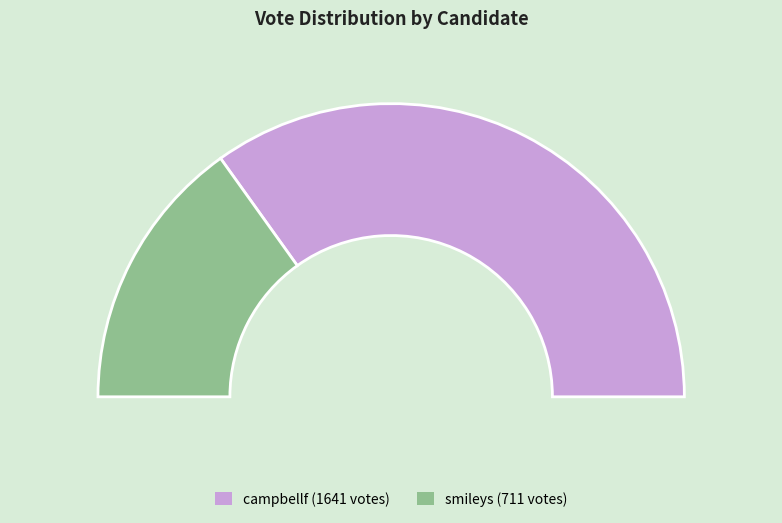

To the nearest percent, what is the average slice percentage?

50%